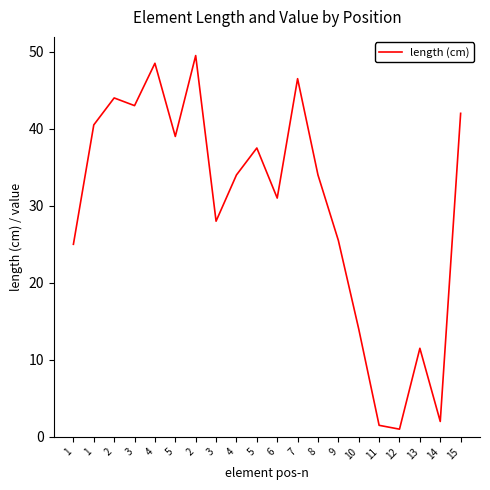

How many interior local peaks (higher than both neighbors) does the data have?

6